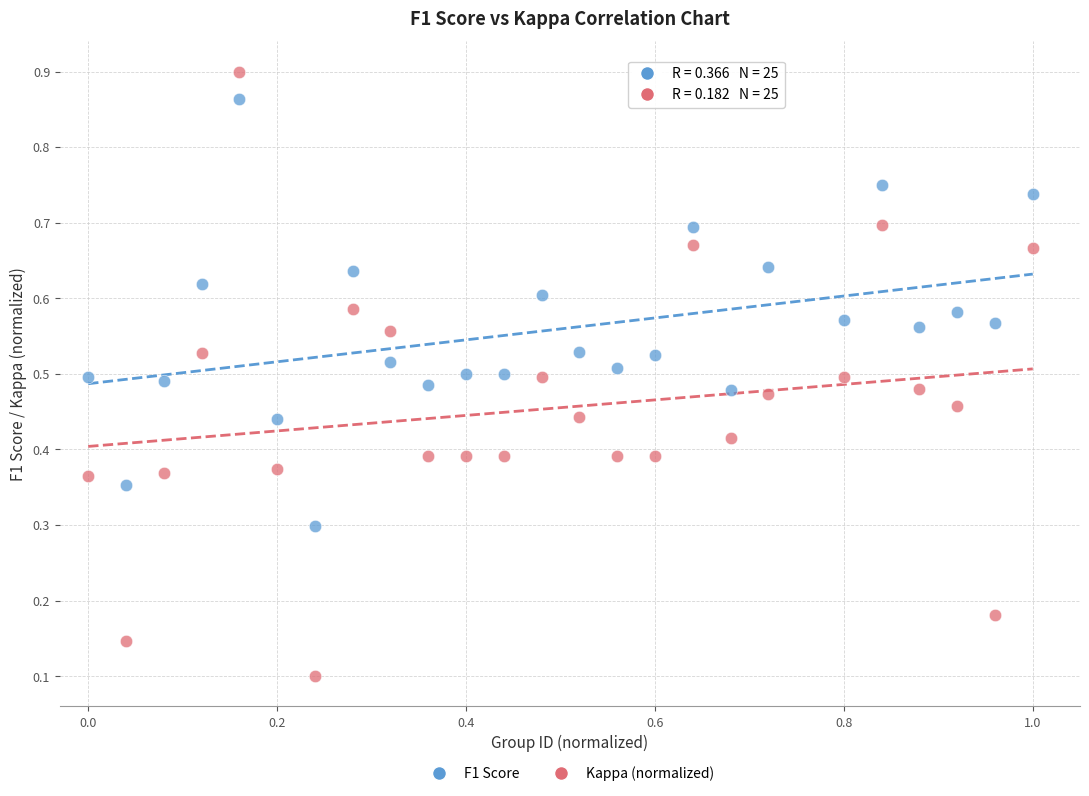

Across all data points, what is the range of X values (max minus min)?

1.0